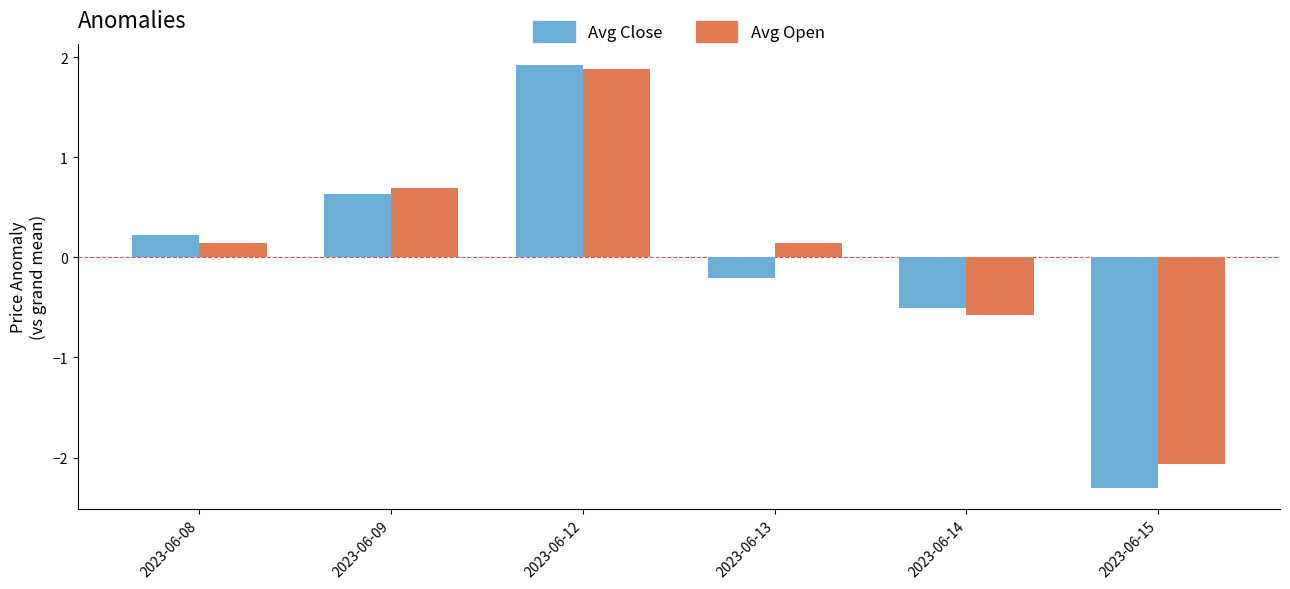

What value does the Avg Open series have at 2023-06-15?

-2.1